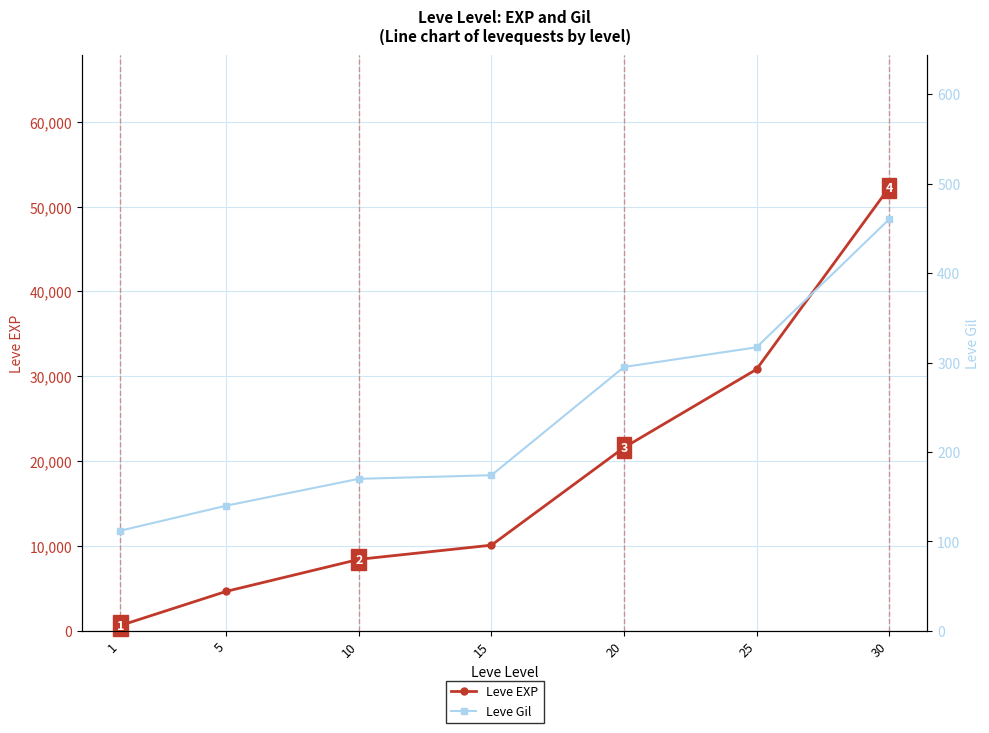

How many data points in Leve EXP are less than 10100?

3